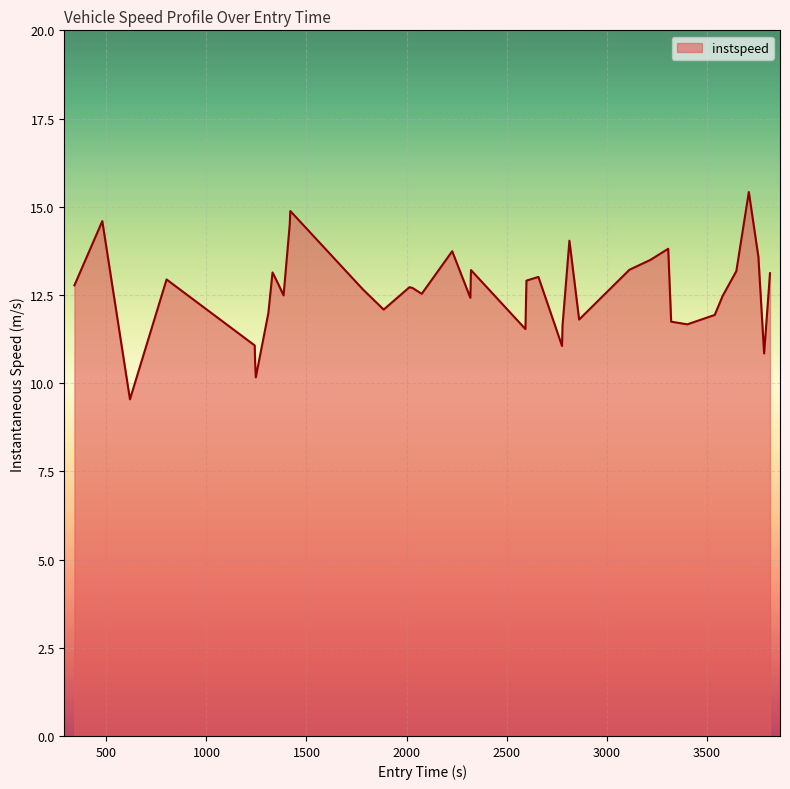

What is the difference between the maximum and minimum values?

5.9